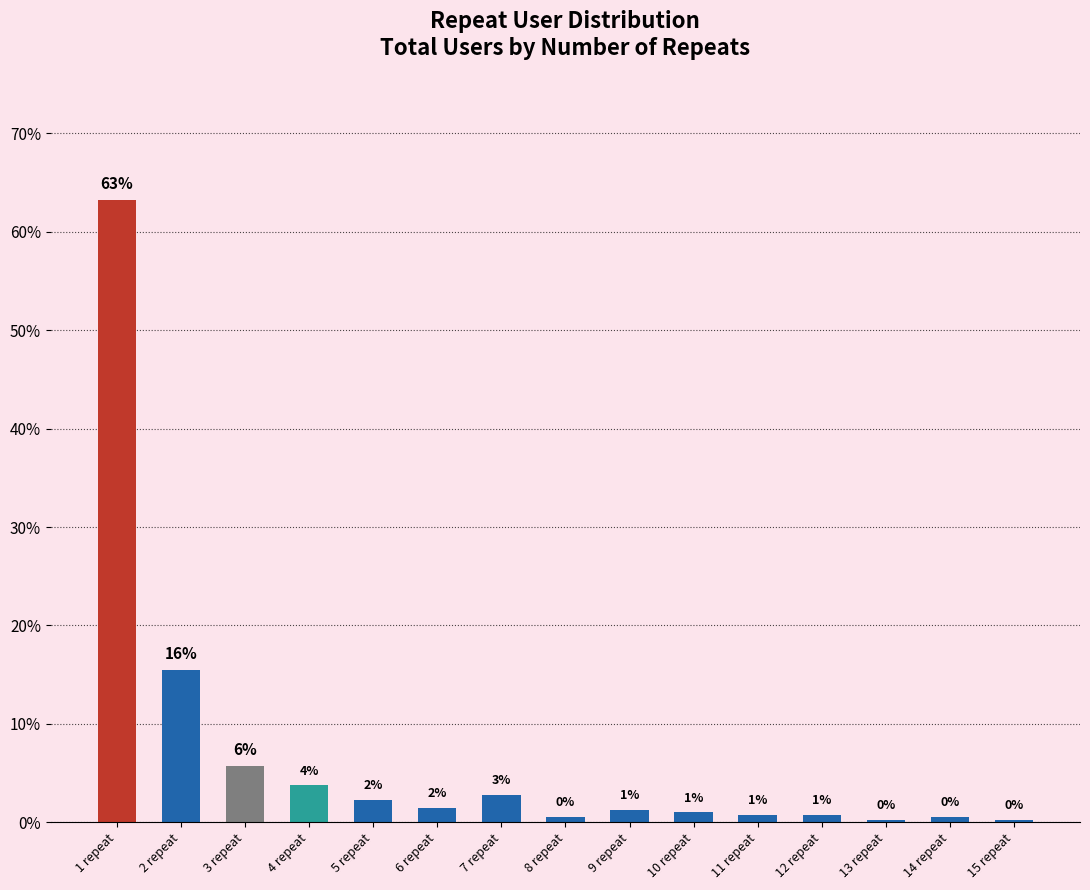

What is the sum of the values at 2 repeat and 3 repeat?

21.2